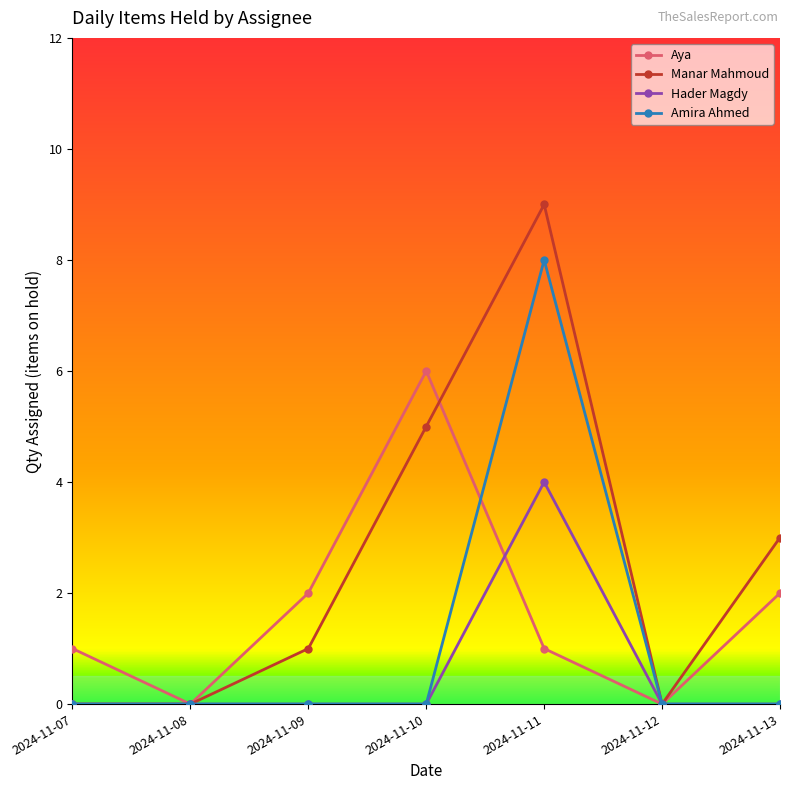

How many Hader Magdy values are between 0 and 1?

6